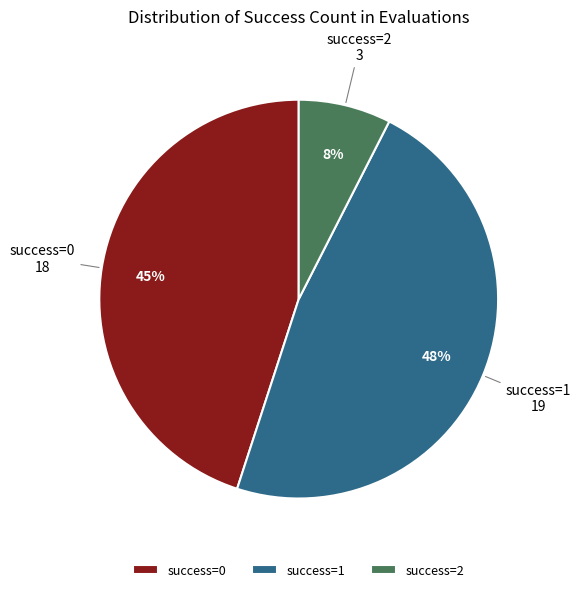

How many segments does this pie chart have?

3